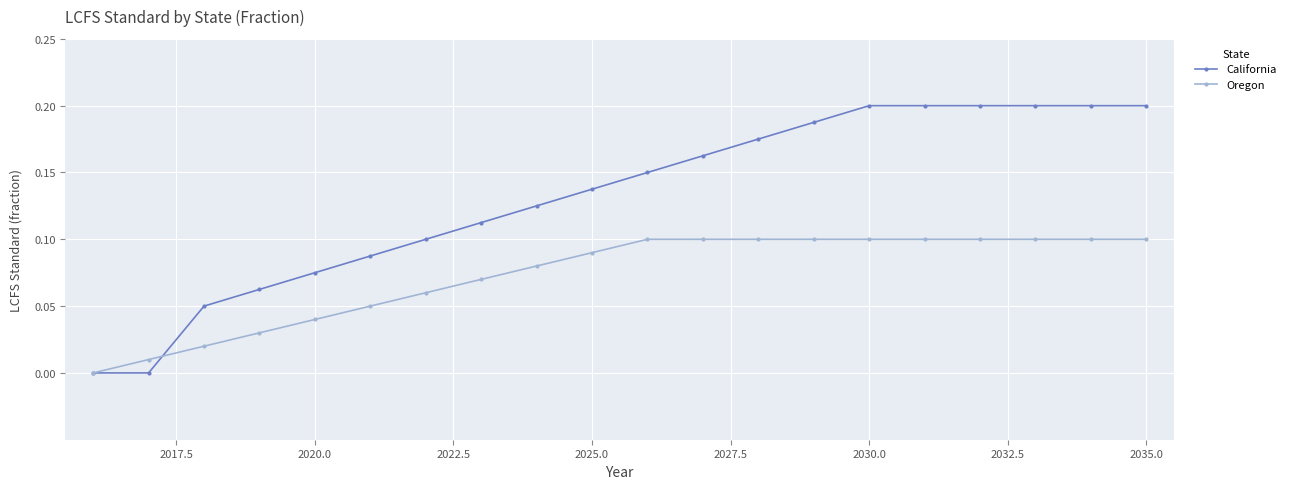

How many lines are shown in the chart?

2